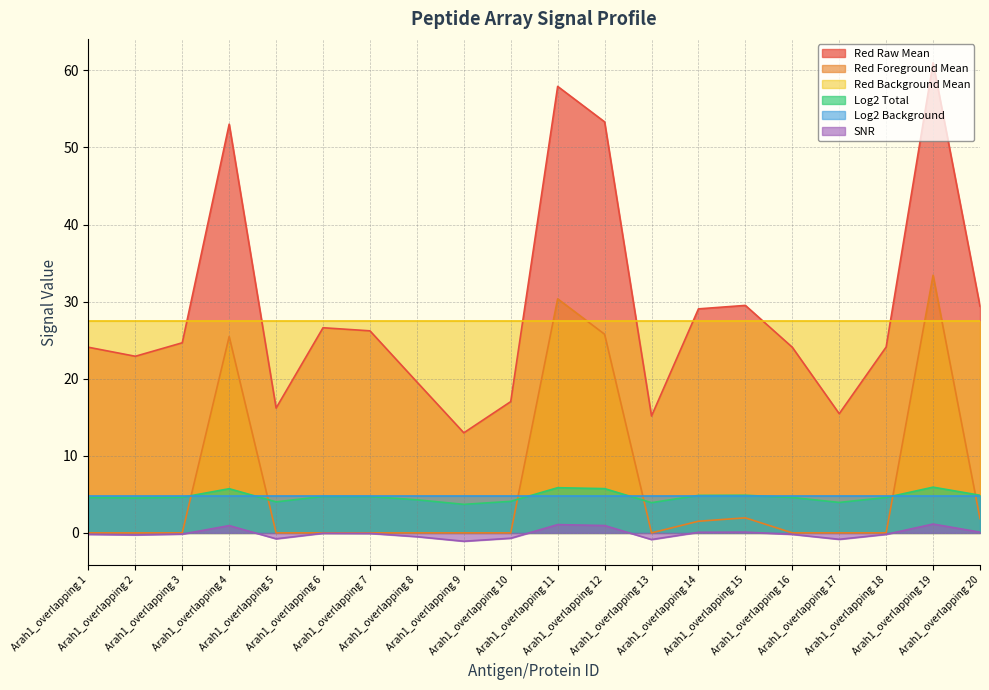

List the labels in order of Red Raw Mean value, largest first.

Arah1_overlapping 19, Arah1_overlapping 11, Arah1_overlapping 12, Arah1_overlapping 4, Arah1_overlapping 15, Arah1_overlapping 20, Arah1_overlapping 14, Arah1_overlapping 6, Arah1_overlapping 7, Arah1_overlapping 3, Arah1_overlapping 18, Arah1_overlapping 1, Arah1_overlapping 16, Arah1_overlapping 2, Arah1_overlapping 8, Arah1_overlapping 10, Arah1_overlapping 5, Arah1_overlapping 17, Arah1_overlapping 13, Arah1_overlapping 9